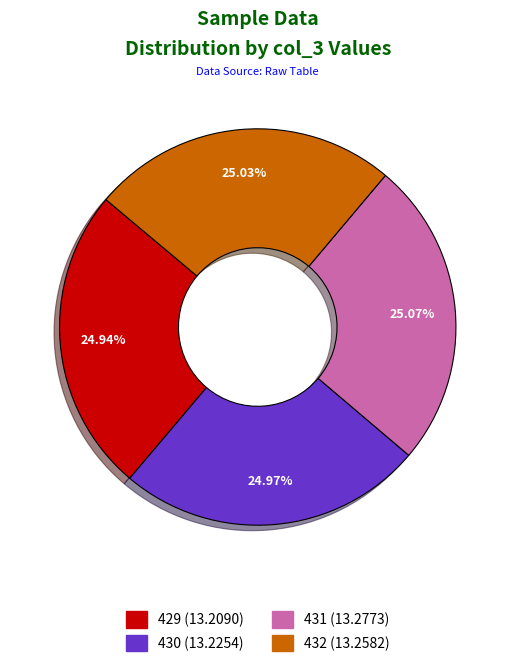

To the nearest percent, what portion does 429 represent?

25%